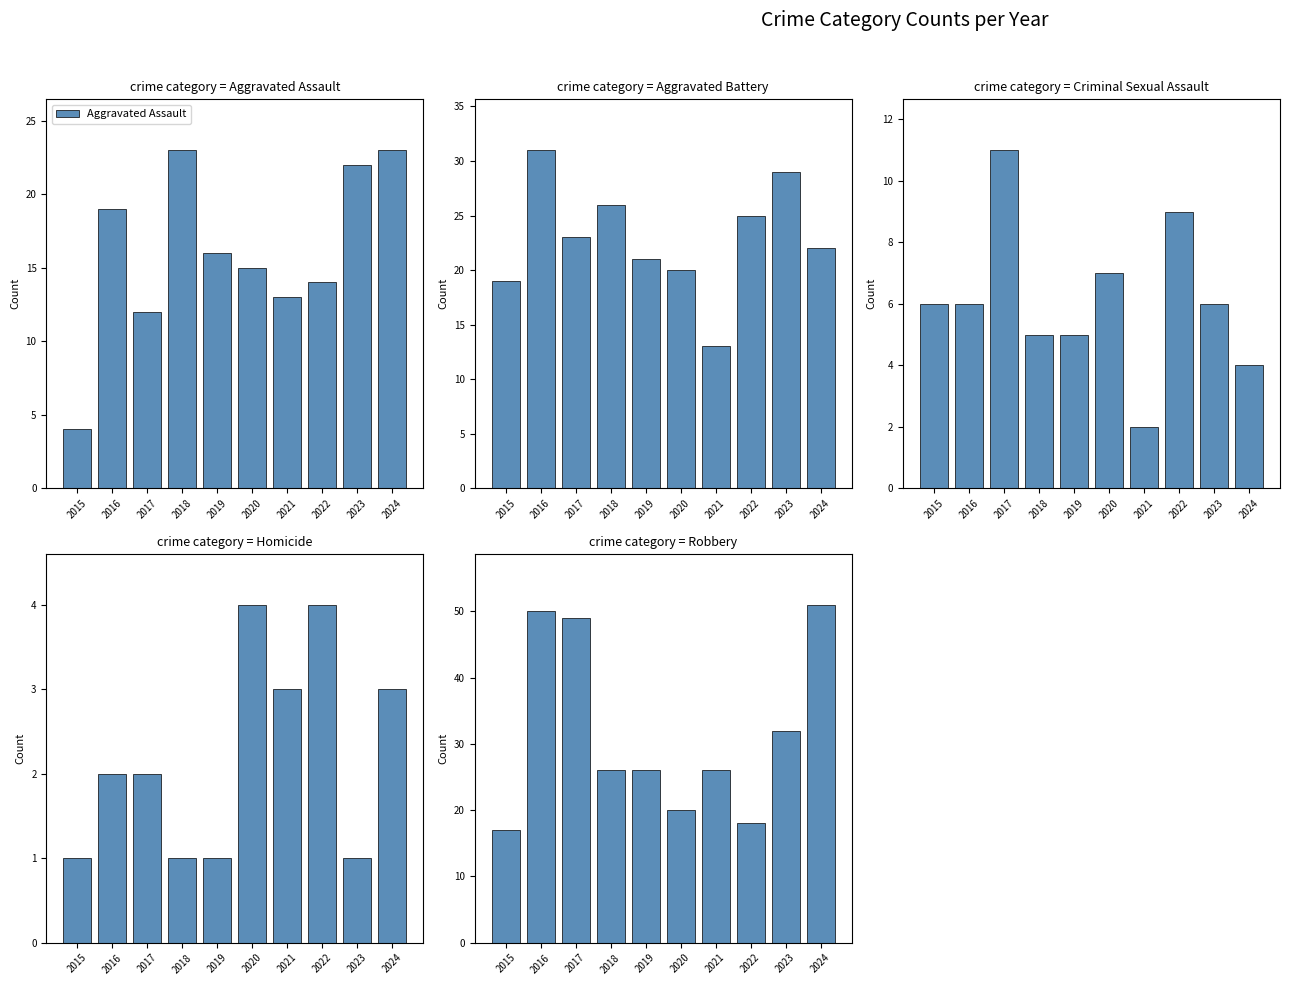

The Criminal Sexual Assault series shows 8 at 2018. True or false?

False